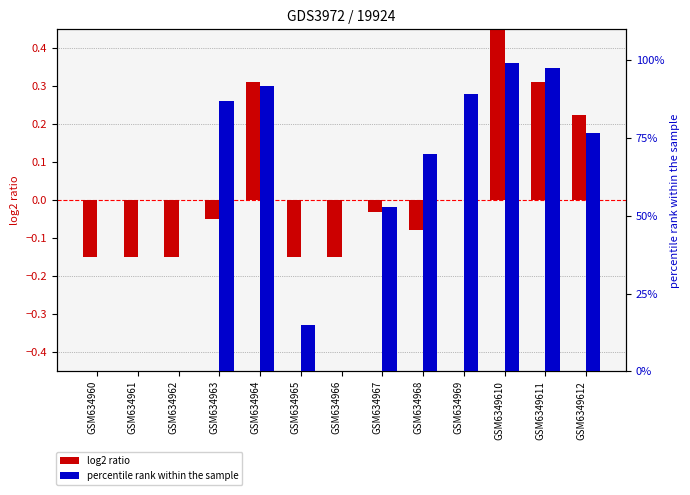

What is the sum of the log2 ratio values at GSM634967 and GSM634963?

-0.1